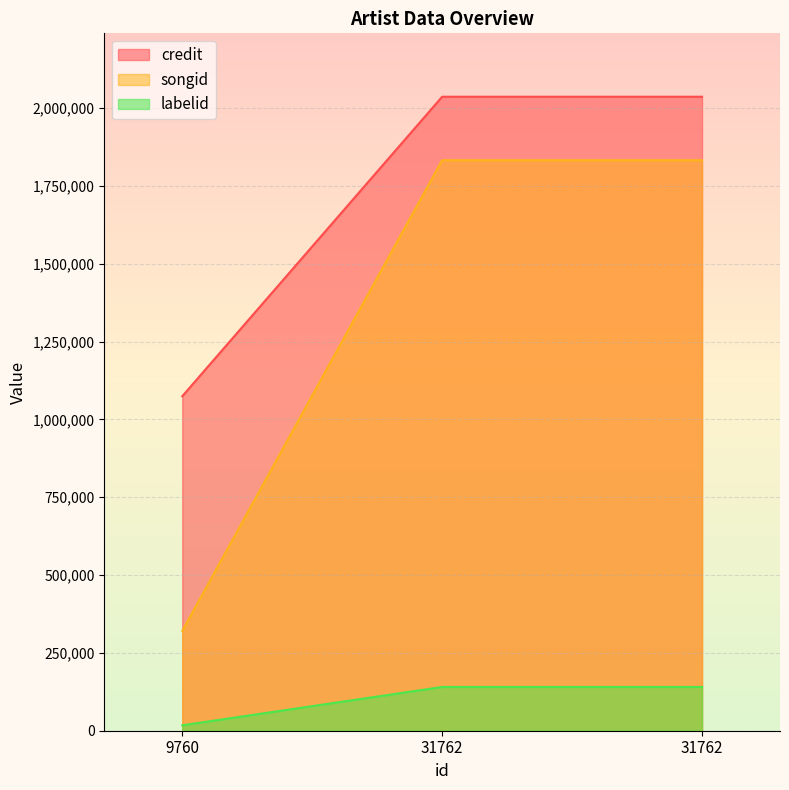

Reading right to left, extract all data points from this chart.

credit: 2036638	2036638	1074552
songid: 1832775	1832775	320935
labelid: 140550	140550	17388